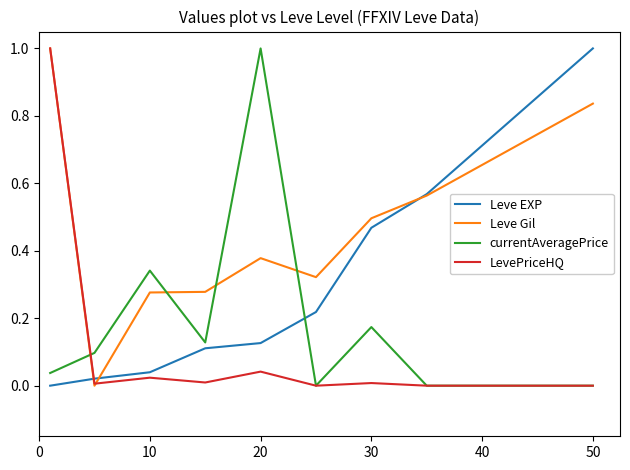

What is the maximum value shown in the chart?

1.0